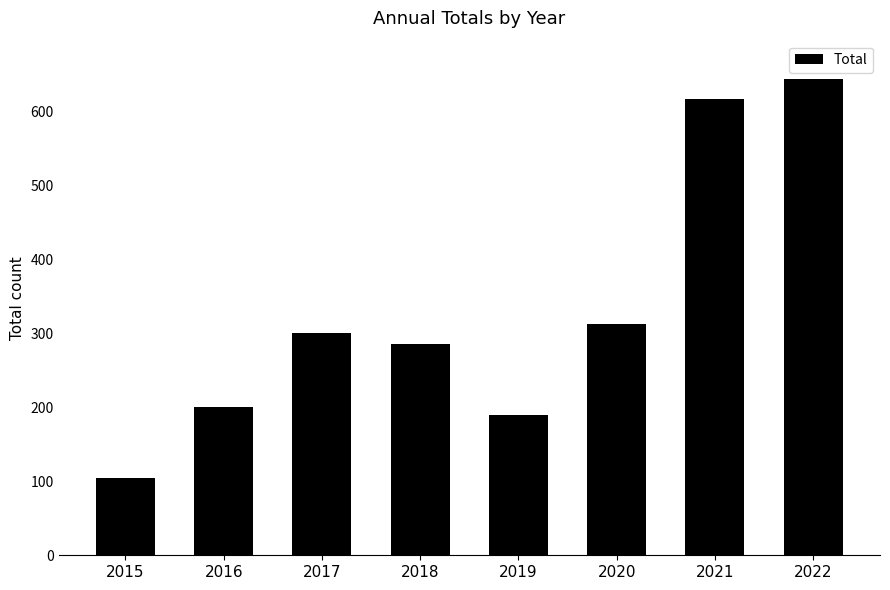

True or false: the data shows 177 at 2020.

False